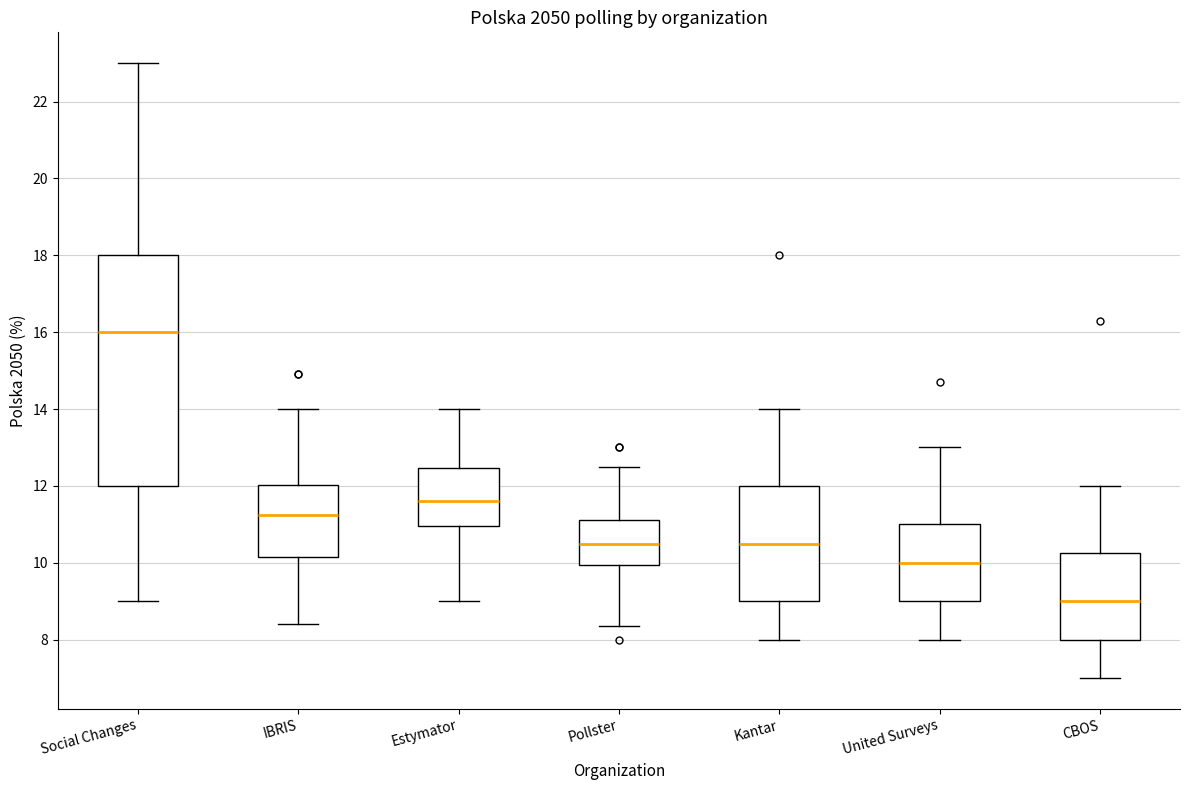

Reading left to right, transcribe this box plot: for each box, give where its median line is, the range the box spans, and where its two whiskers end, as read against the y-axis. The values are not printed on the chart, so give them approximately, as read against the axis.

Social Changes: median 16.0, box 12.0 to 18.0, whiskers 9.0 to 23.0
IBRIS: median 11.2, box 10.2 to 12.0, whiskers 8.4 to 14.0
Estymator: median 11.6, box 11.0 to 12.4, whiskers 9.0 to 14.0
Pollster: median 10.6, box 10.0 to 11.2, whiskers 8.4 to 12.6
Kantar: median 10.6, box 9.0 to 12.0, whiskers 8.0 to 14.0
United Surveys: median 10.0, box 9.0 to 11.0, whiskers 8.0 to 13.0
CBOS: median 9.0, box 8.0 to 10.2, whiskers 7.0 to 12.0